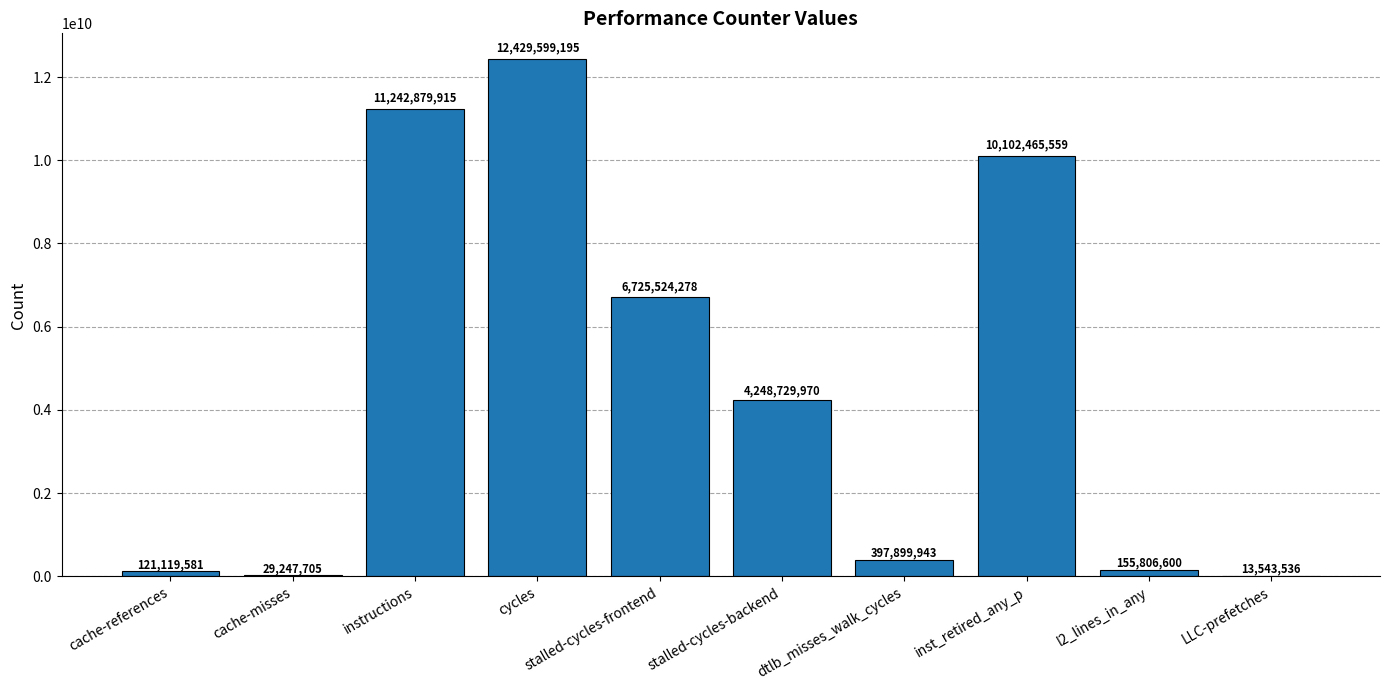

Which has a higher value, inst_retired_any_p or dtlb_misses_walk_cycles?

inst_retired_any_p